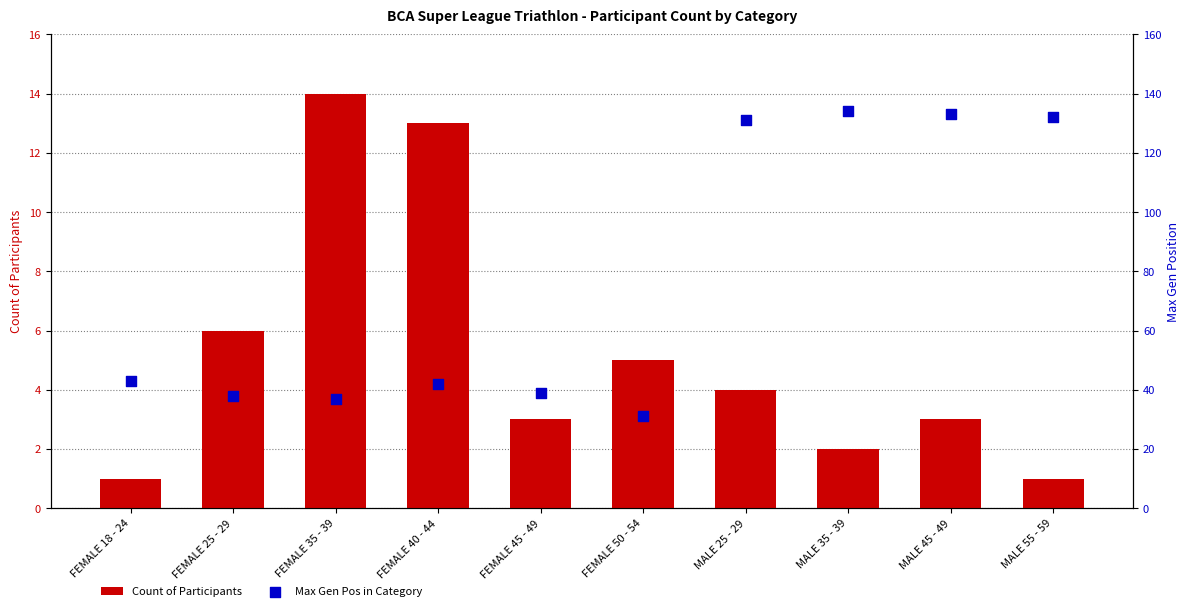

Which series has the largest Y range (max minus min)?

Max Gen Pos in Category